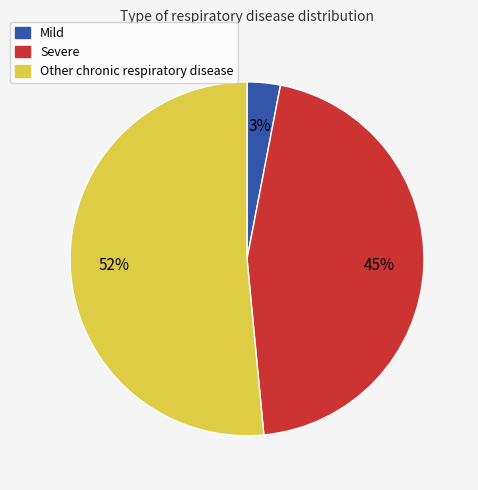

Which has a higher value, Mild or Severe?

Severe